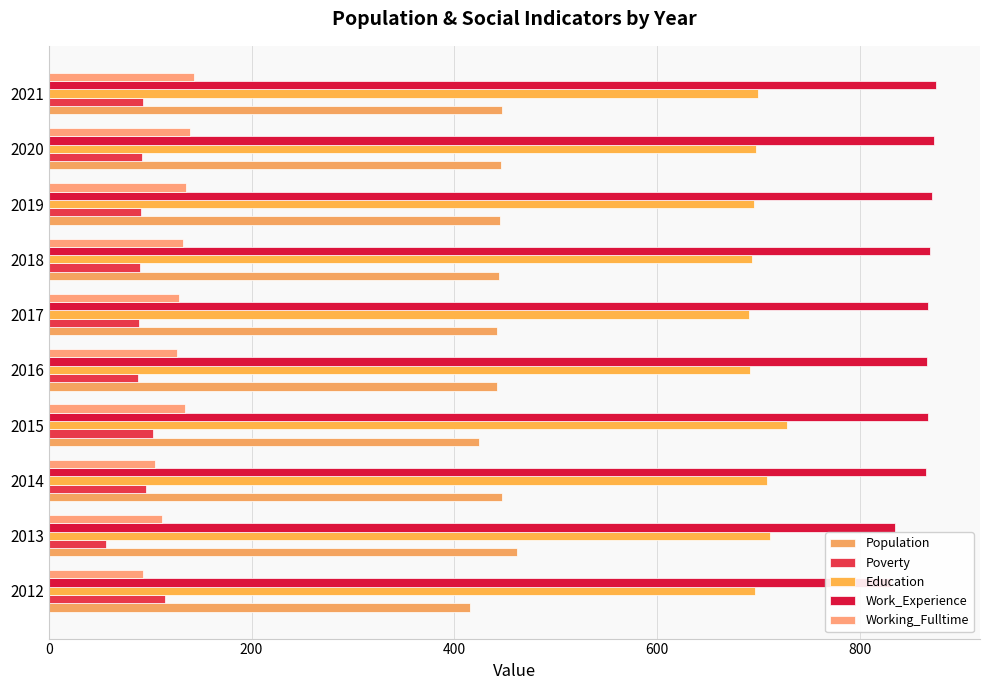

Are the bars horizontal?

Yes